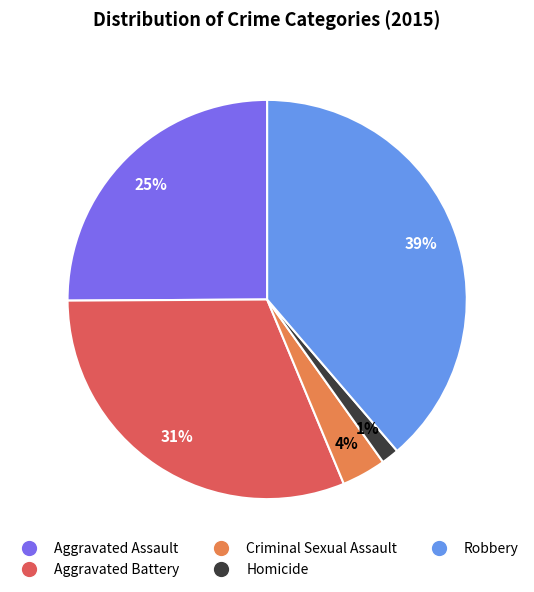

Count the number of slices in the pie.

5